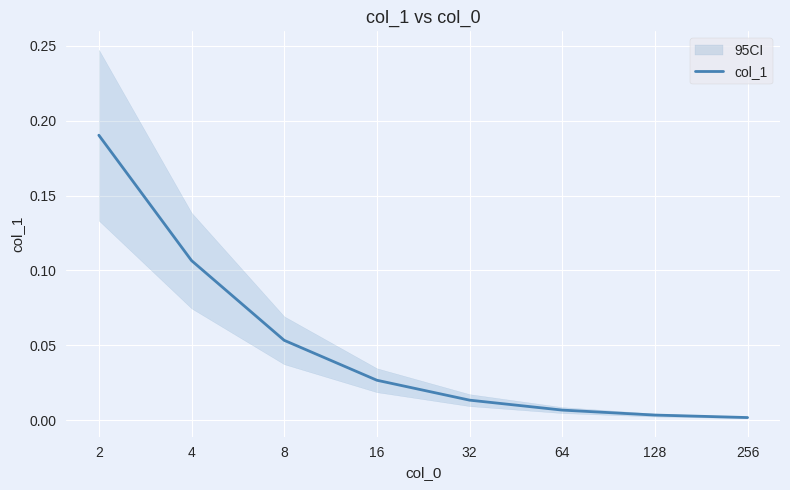

List the labels in order of value, smallest first.

256, 128, 64, 32, 16, 8, 4, 2